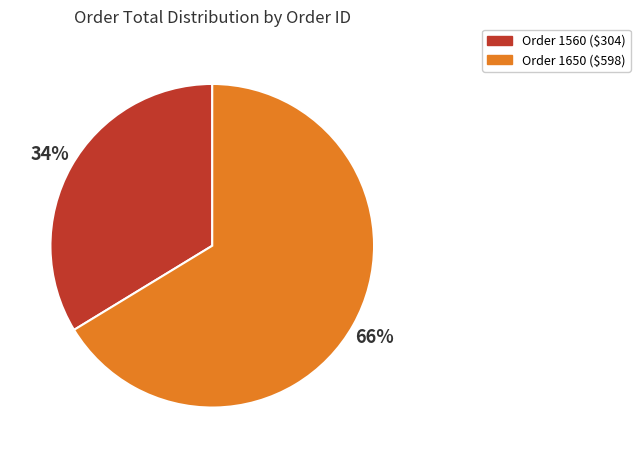

How many slices are in this pie chart?

2